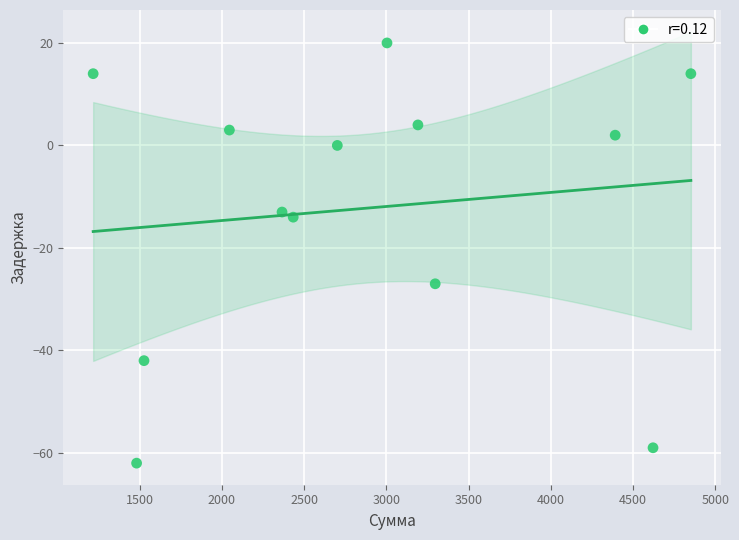

What Y value in the scatter plot is closest to -21?

-27